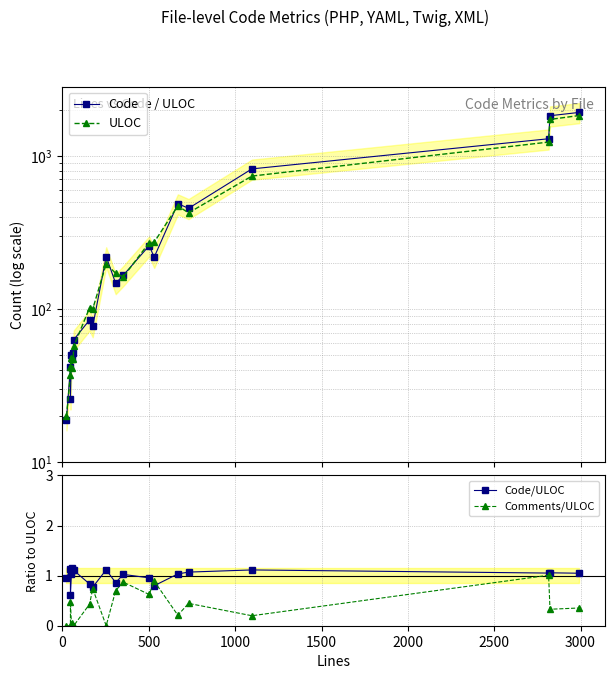

What is the difference between the highest and lowest values at 3000?

63.0